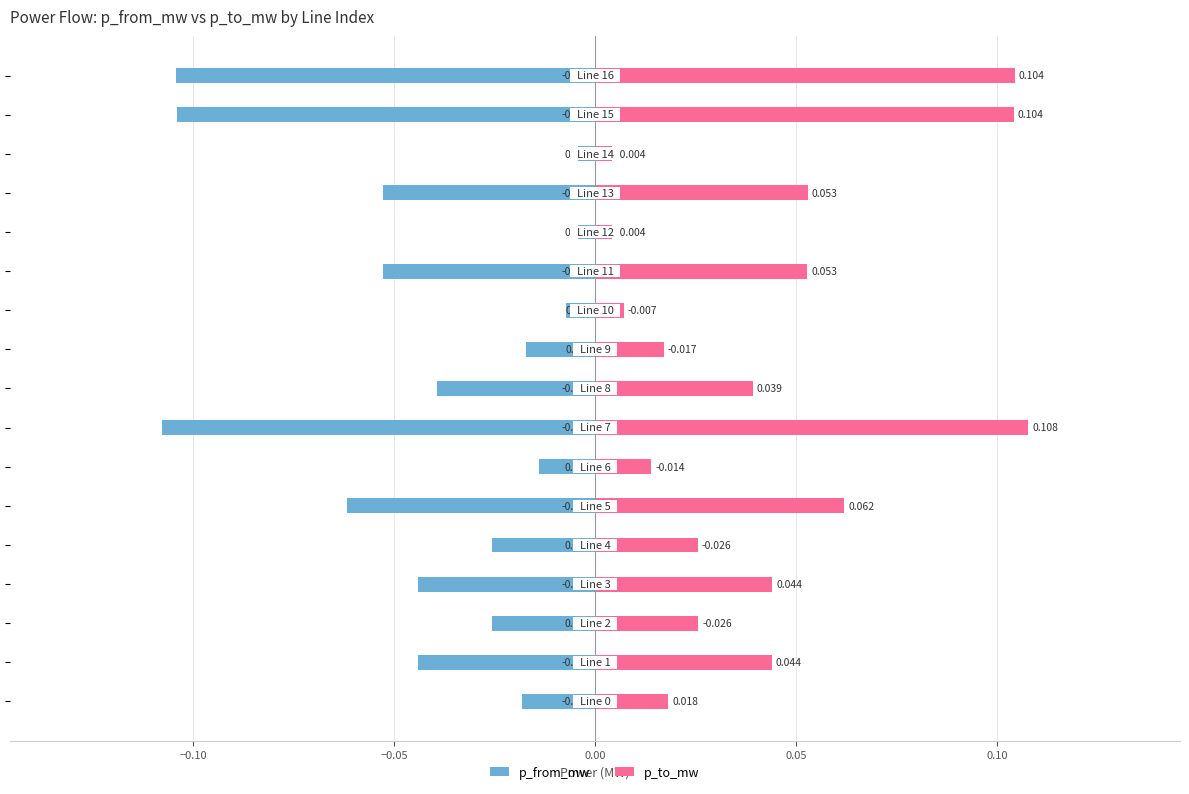

What is the difference between the maximum and second lowest values in the p_from_mw series?

0.1